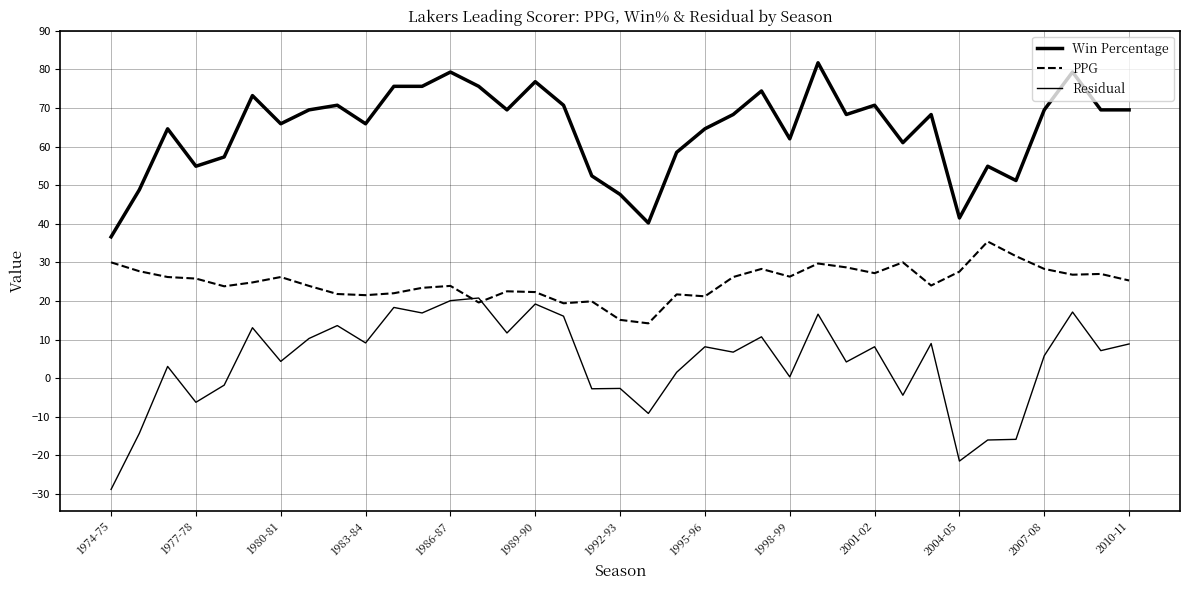

What is the difference between the maximum and second lowest values in the Residual series?

42.2